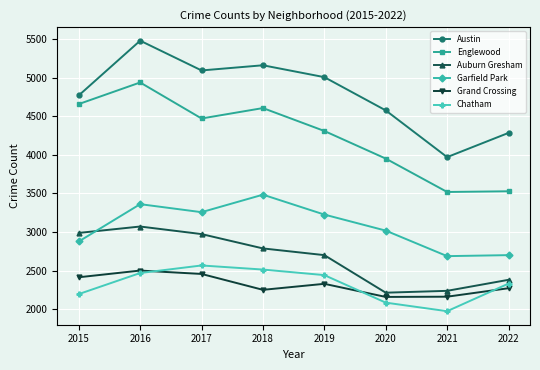

How many values in the Austin series are below 5008?

4